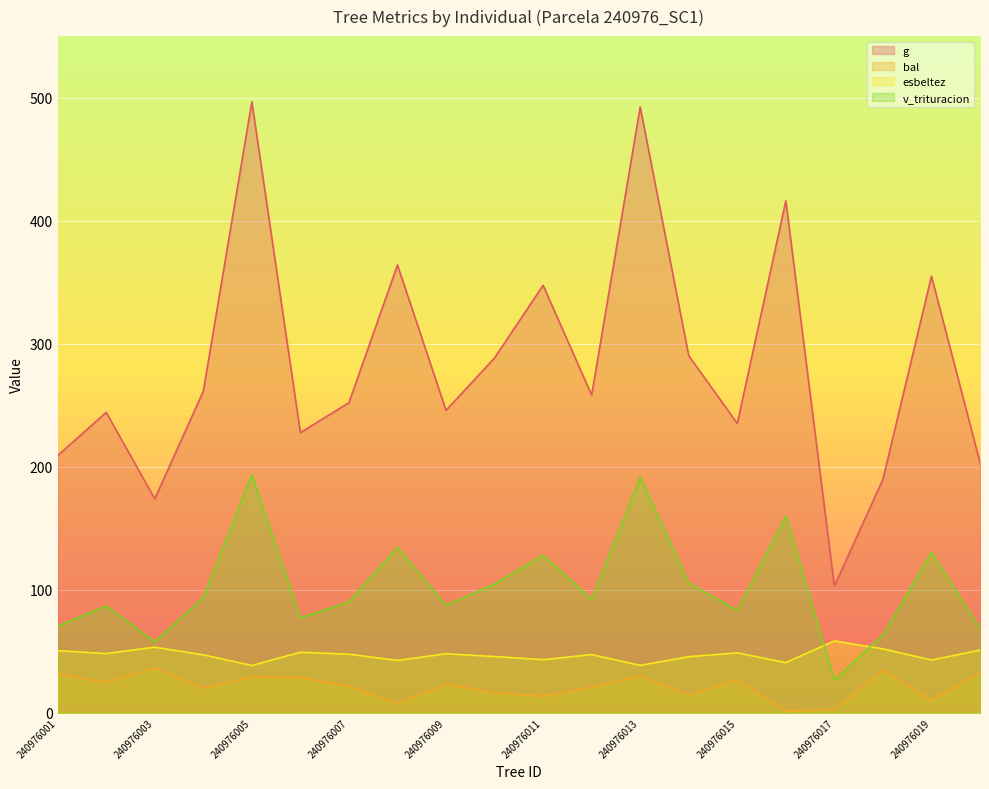

Which series has the largest total across all categories?

g